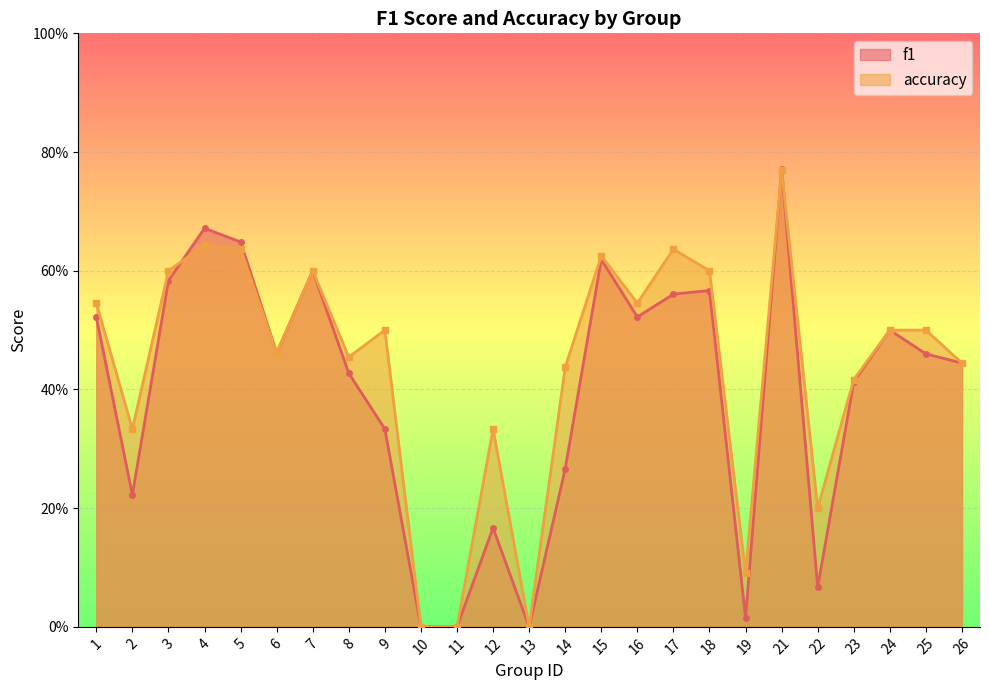

At which category is the sum across all series the highest?

21